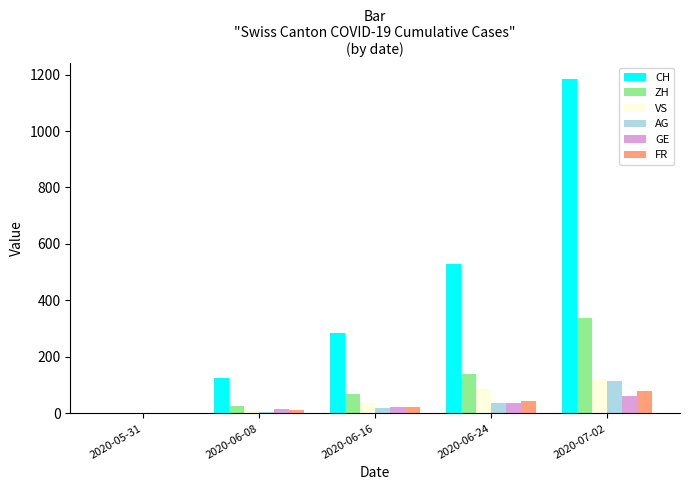

The value of VS at 2020-07-02 is 120. True or false?

True